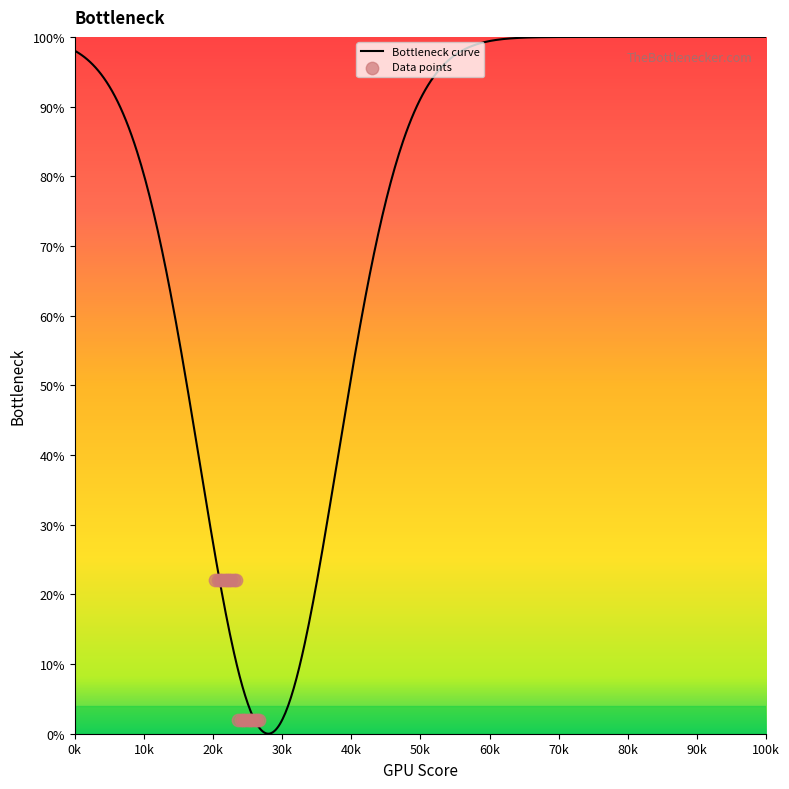

Between 75 and 79, which is larger?

75